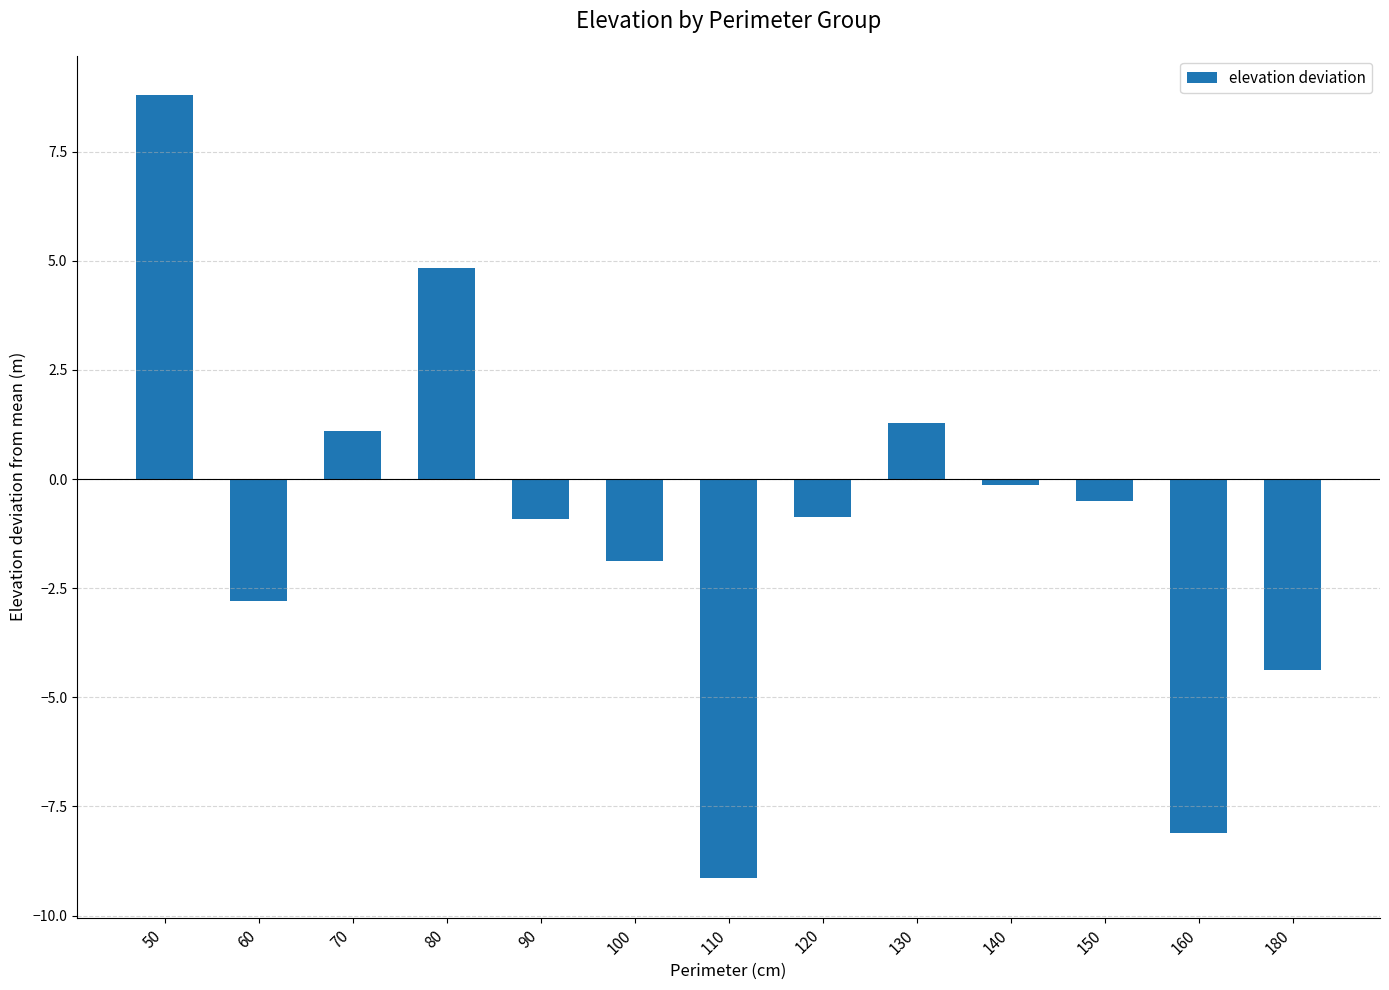

What is the difference between the values at 70 and 110?

10.2